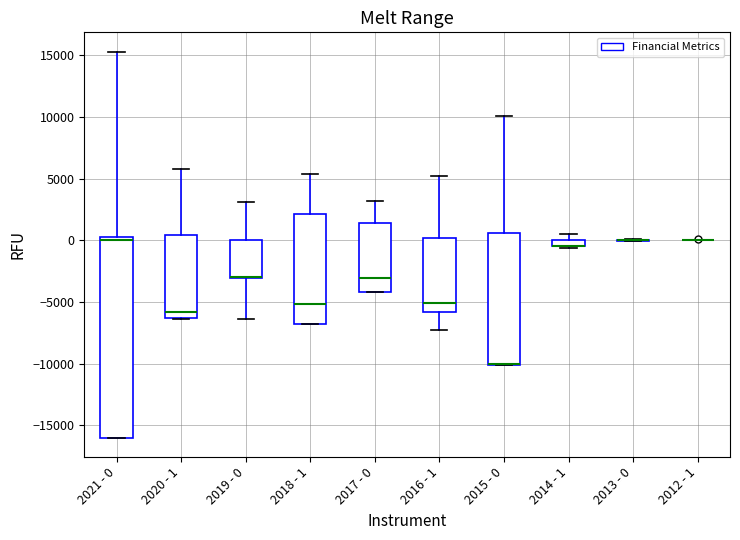

Comparing the boxes themselves (not the whiskers), which one is the tallest?

2021 - 0